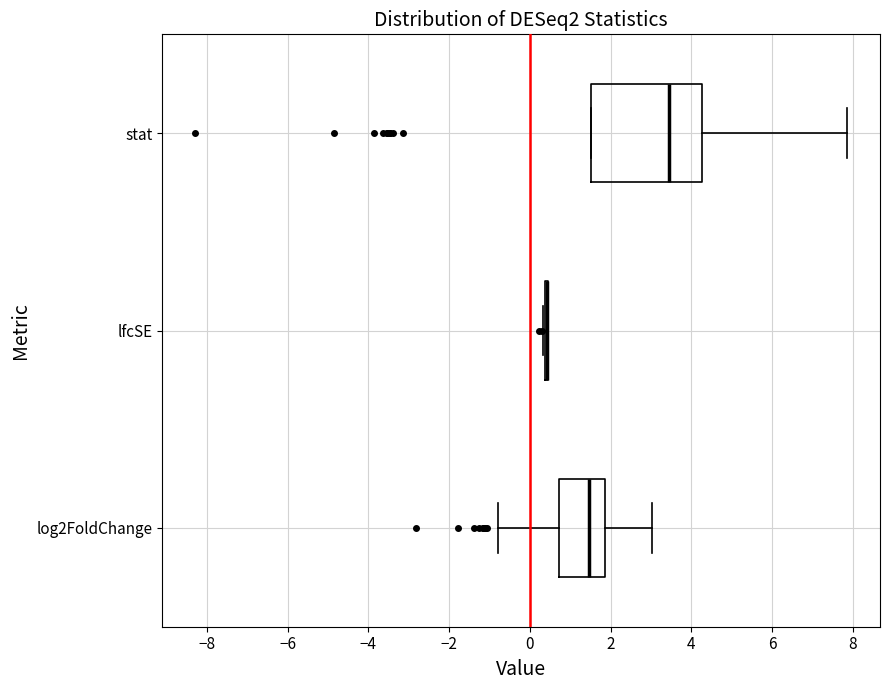

Where does the left whisker of the box for log2FoldChange end on the x-axis? The values are not printed on the chart, so give them approximately, as read against the axis.

-0.8